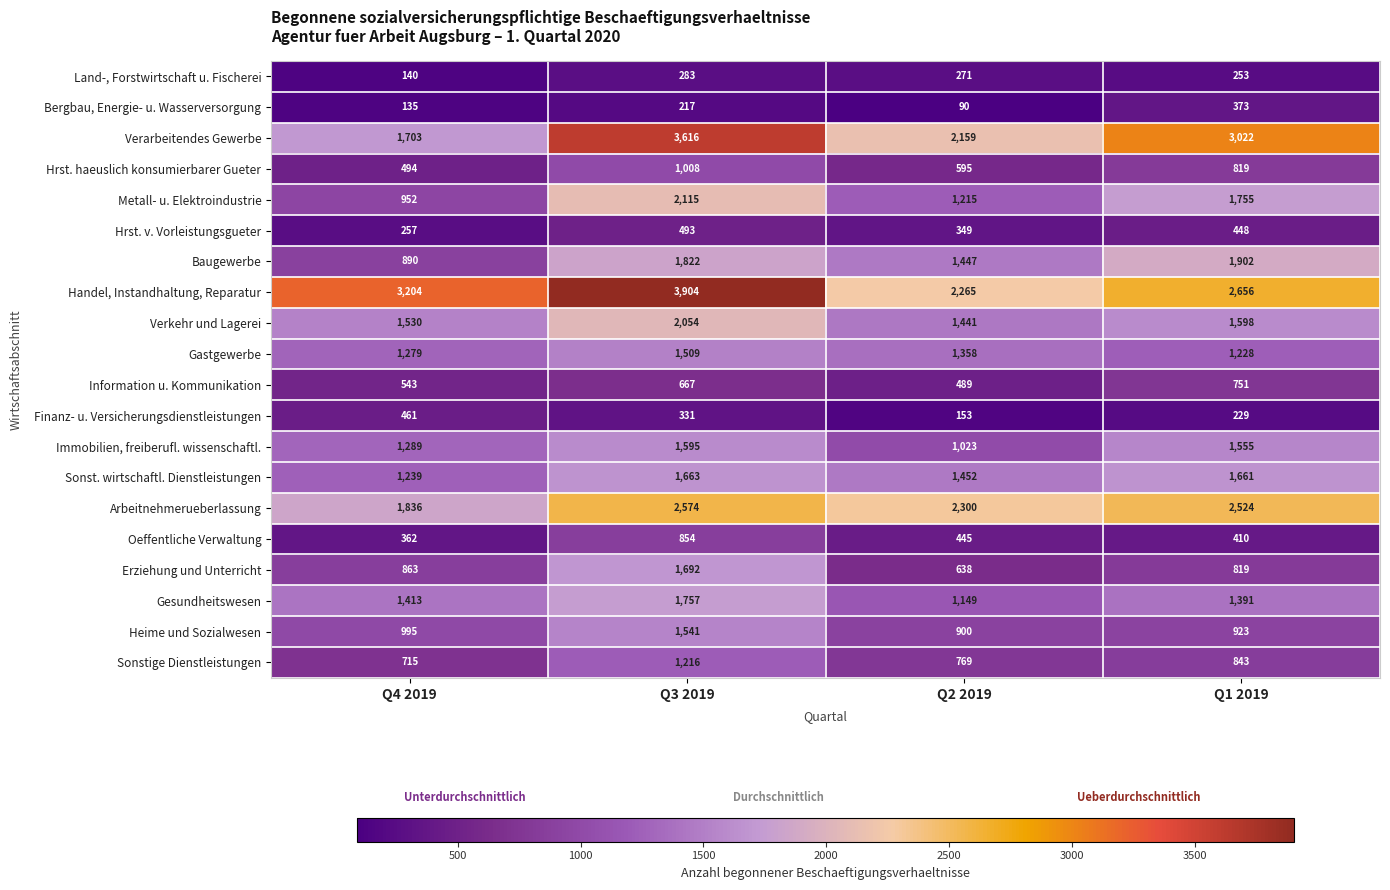

Count the number of data series in this chart.

20